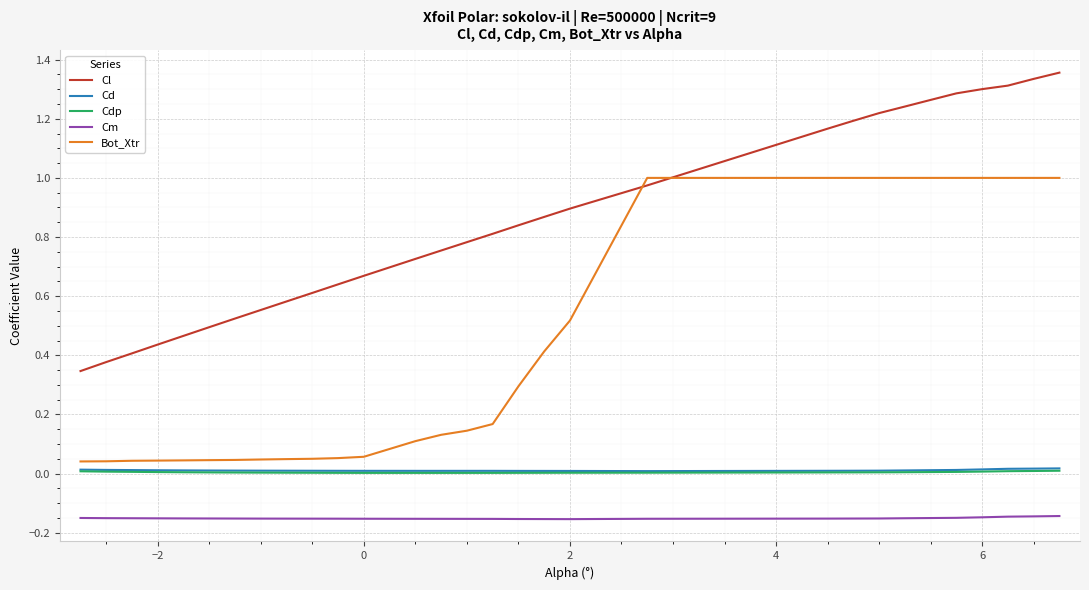

How many lines are shown in the chart?

5